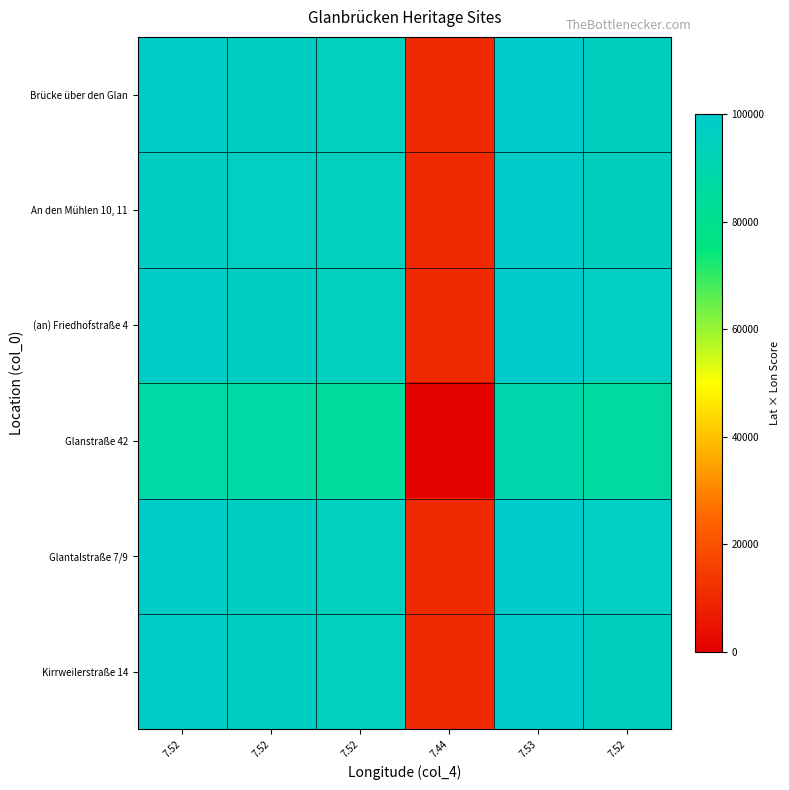

Reading right to left, extract all data points from this chart.

Brücke über den Glan: 7.52=96192.3	7.53=99788.5	7.44=10261.4	7.52=95306.8	7.52=97042.3	7.52=98035.3
An den Mühlen 10, 11: 7.52=95902.3	7.53=99498.4	7.44=9974.8	7.52=95016.9	7.52=96752.3	7.52=97745.2
(an) Friedhofstraße 4: 7.52=96355.7	7.53=99951.9	7.44=10422.9	7.52=95470.2	7.52=97205.7	7.52=98198.7
Glanstraße 42: 7.52=85810.7	7.53=89401.8	7.44=0.0	7.52=84926.4	7.52=86659.5	7.52=87651.1
Glantalstraße 7/9: 7.52=96403.7	7.53=100000.0	7.44=10470.4	7.52=95518.2	7.52=97253.7	7.52=98246.7
Kirrweilerstraße 14: 7.52=96263.1	7.53=99859.3	7.44=10331.4	7.52=95377.6	7.52=97113.1	7.52=98106.0